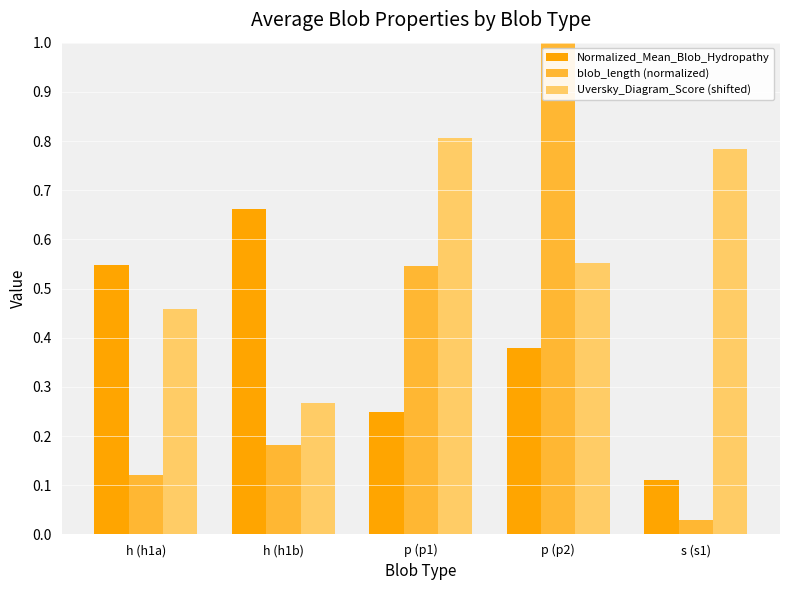

Which series has the widest spread of values?

blob_length (normalized)